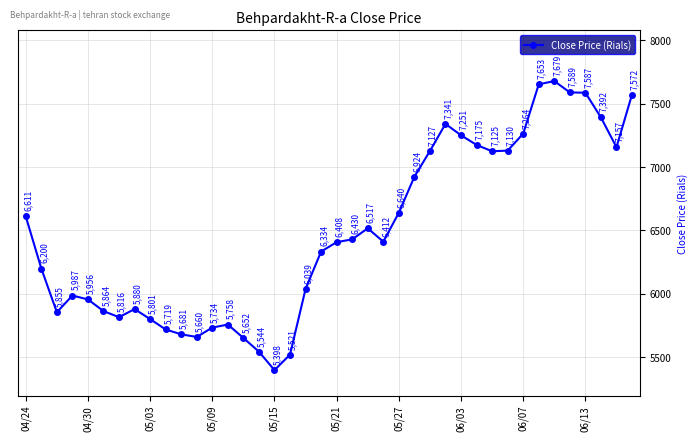

What is the difference between the second highest and minimum values?

2255